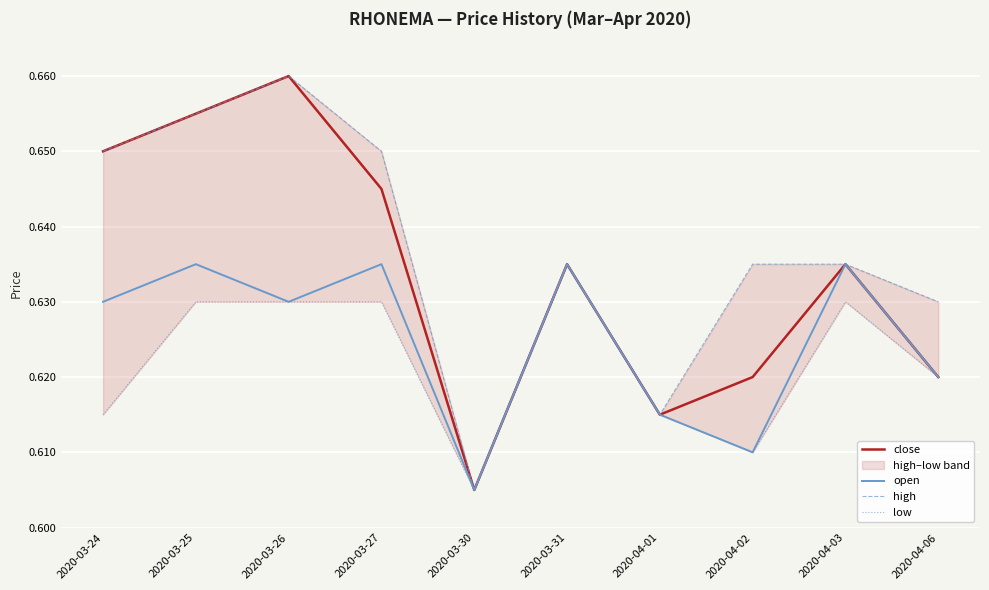

Which series has the largest range (max minus min)?

close